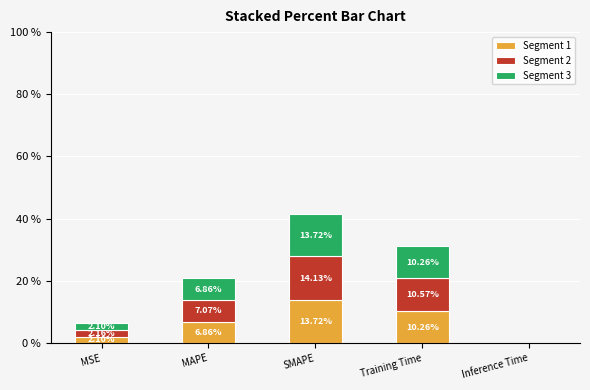

At which label does Segment 1 reach its peak?

SMAPE